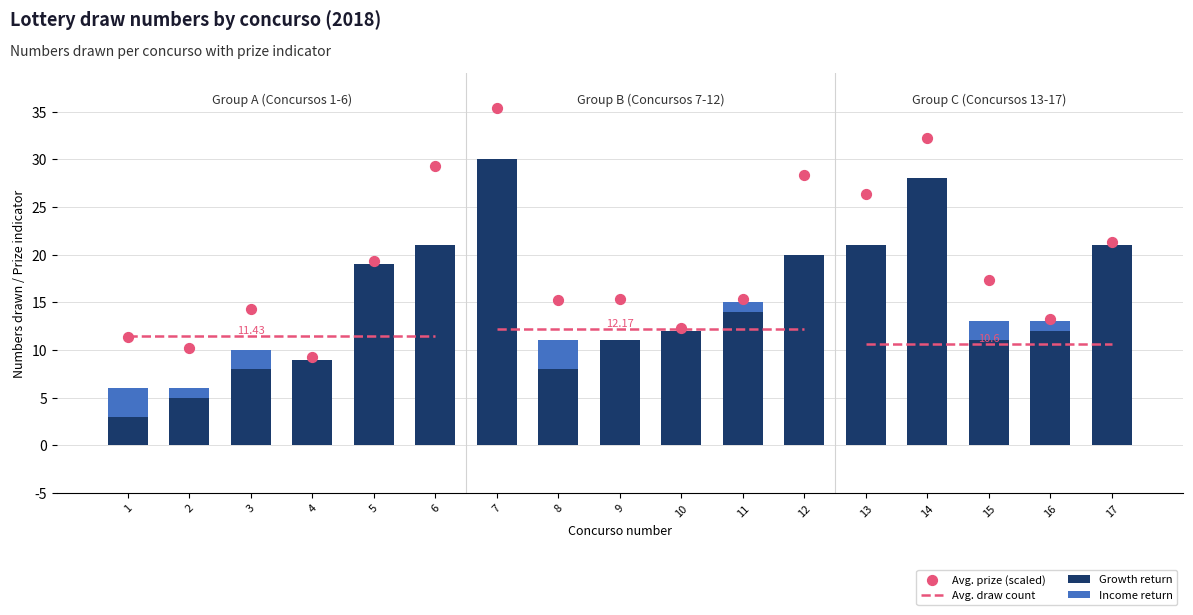

What is the total value across all series at 11?

15